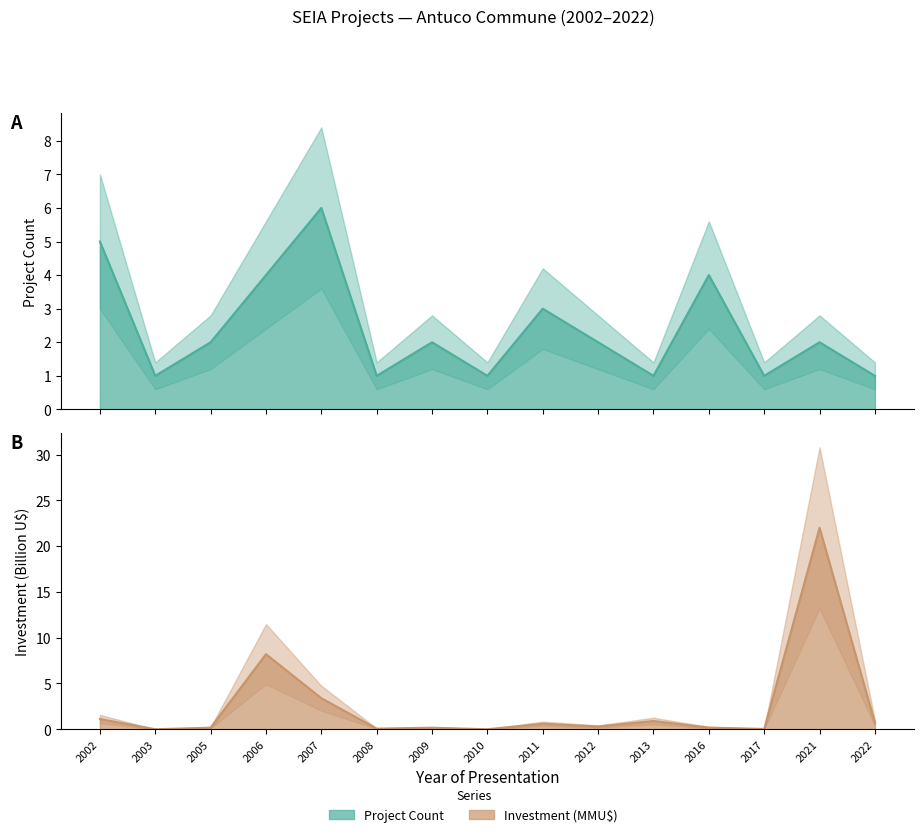

Rank the series by their maximum value, from highest to lowest.

Investment (MMU$), Project Count